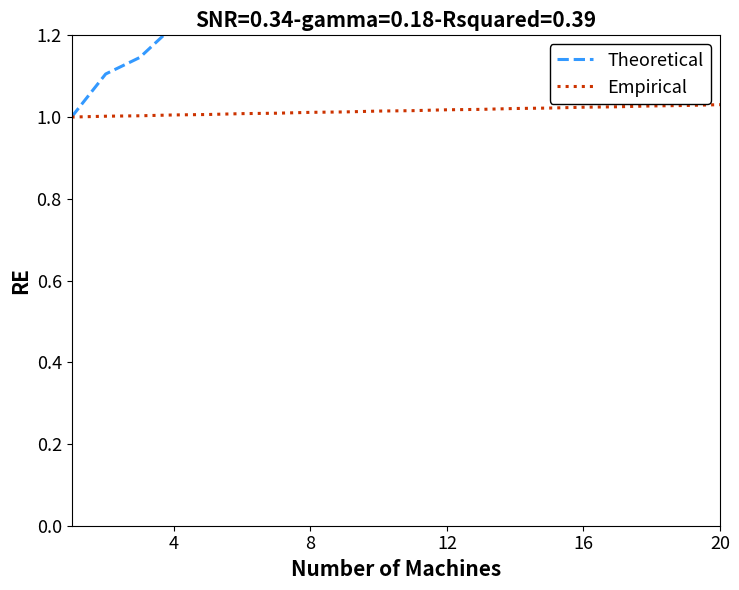

Is this an area chart (filled region under the line)?

No